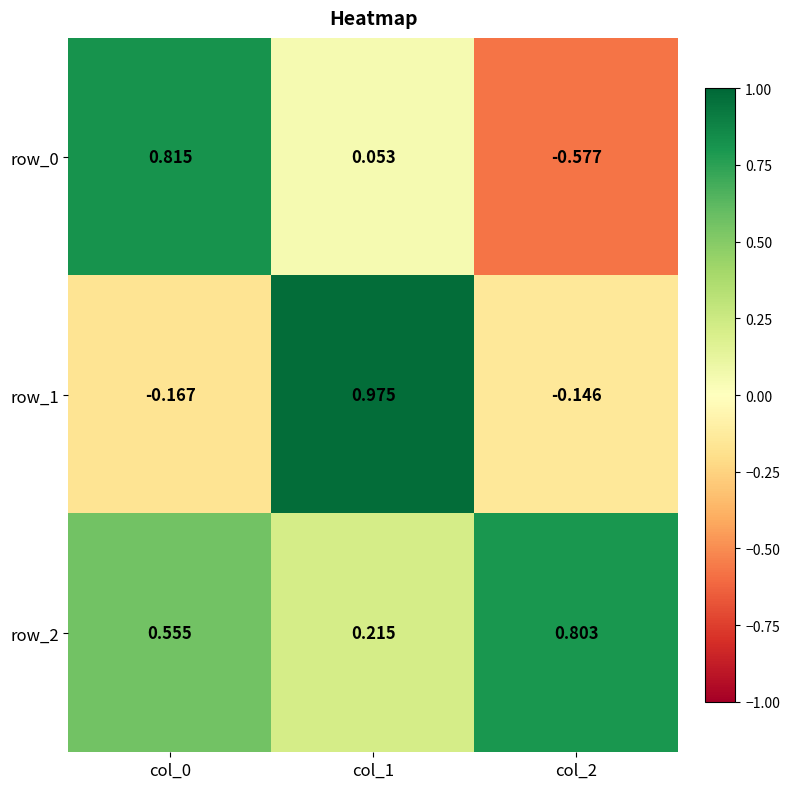

Read the row_0 value at col_0.

0.8